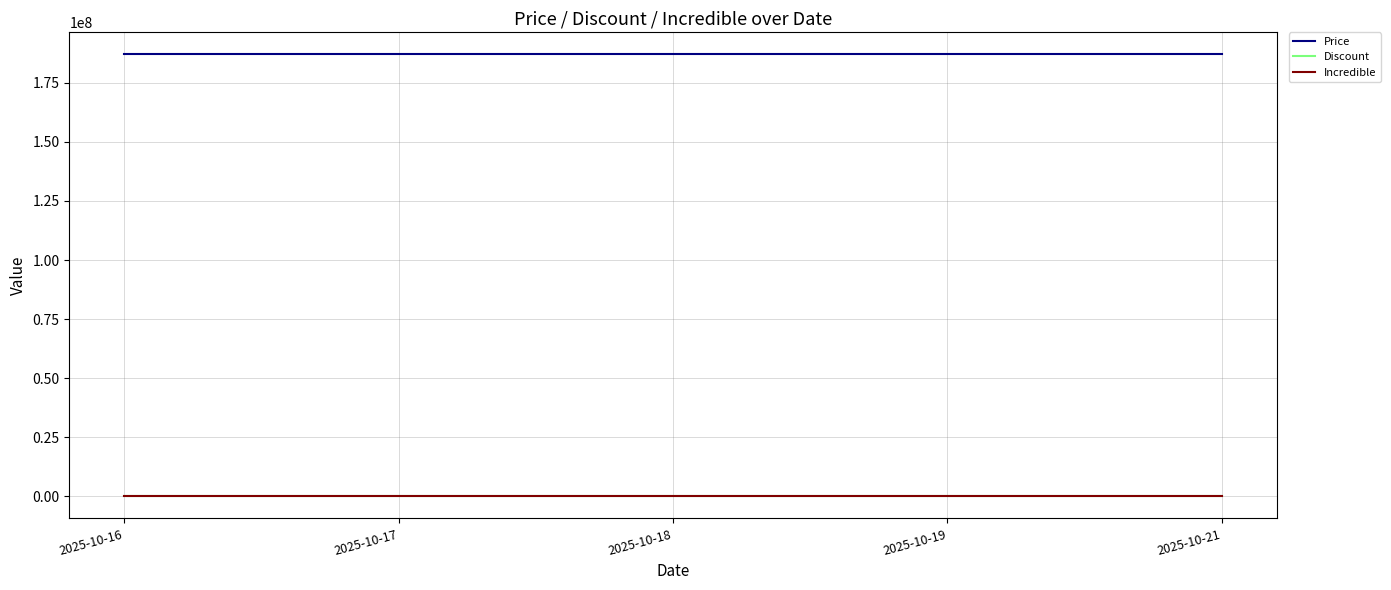

Is the value of Discount at 2025-10-17 greater than the value of Price at 2025-10-19?

No